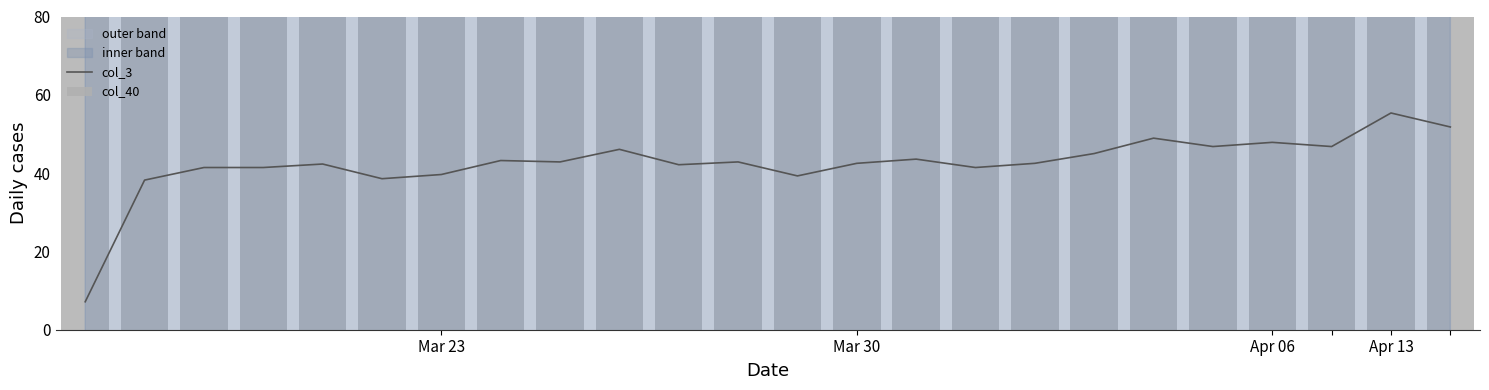

What position from the left is 15?

16